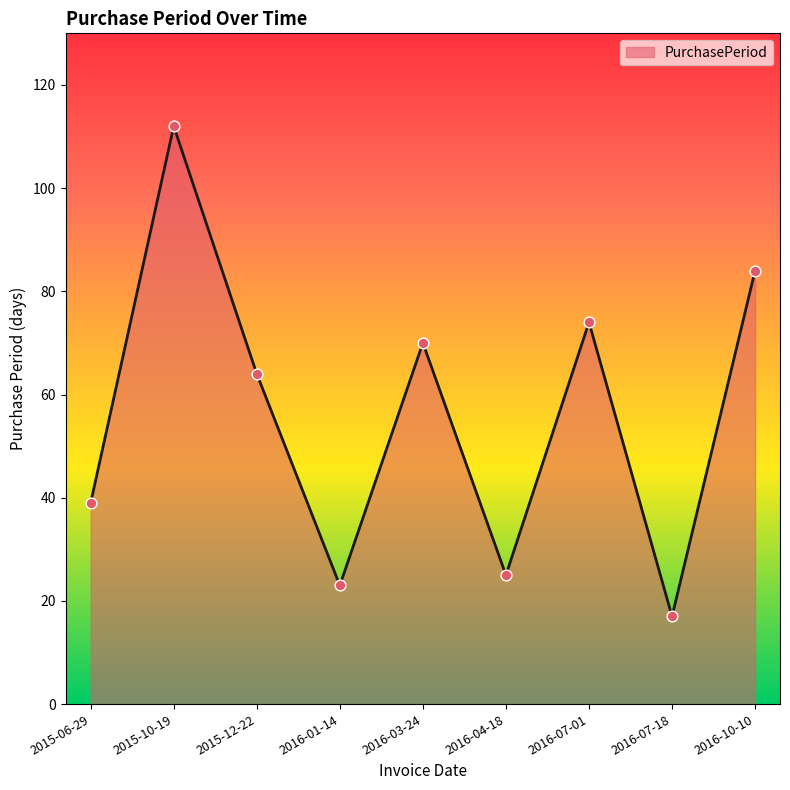

Between 2015-06-29 and 2015-10-19, which is larger?

2015-10-19